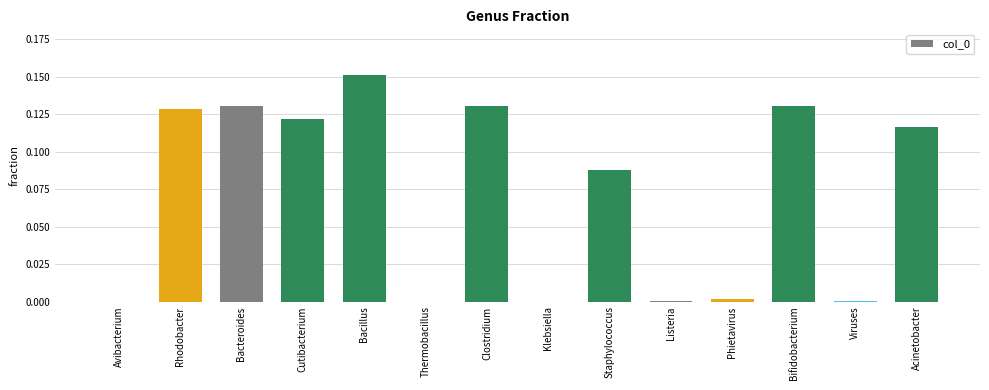

Which category has the highest value across all series?

Bacillus